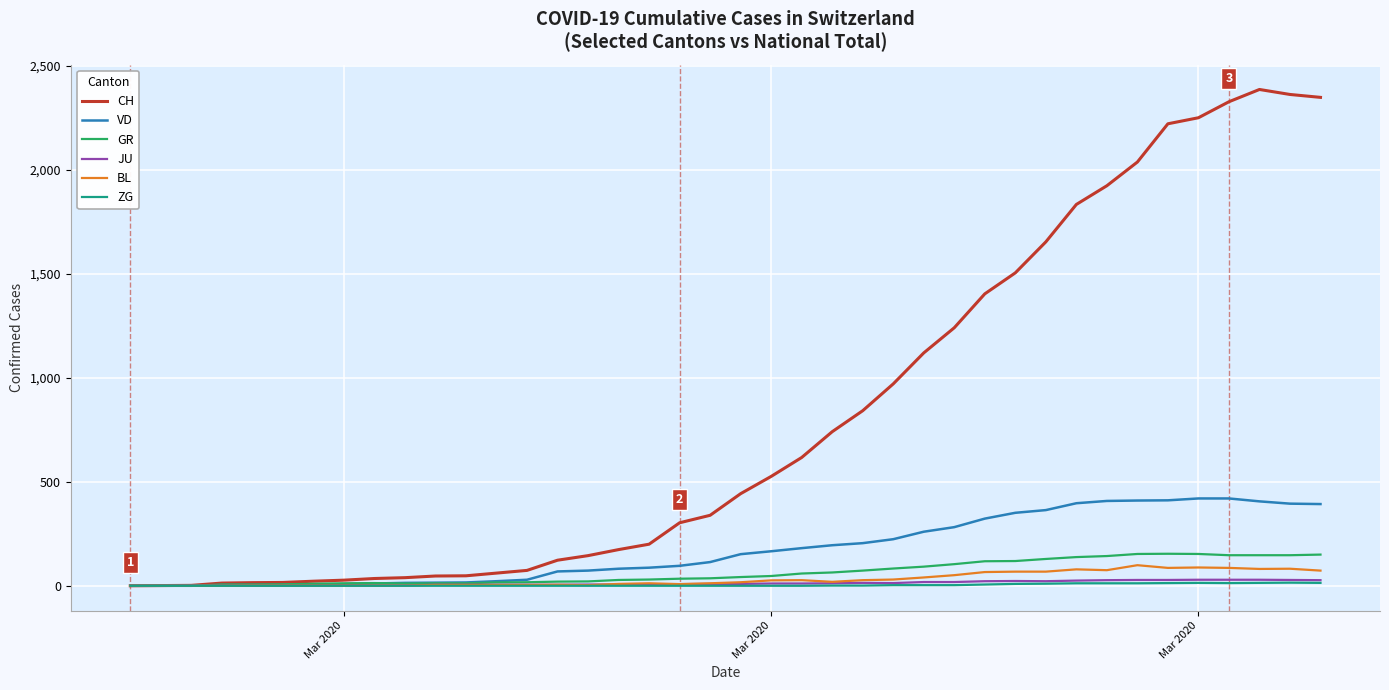

Which series has the widest spread of values?

CH